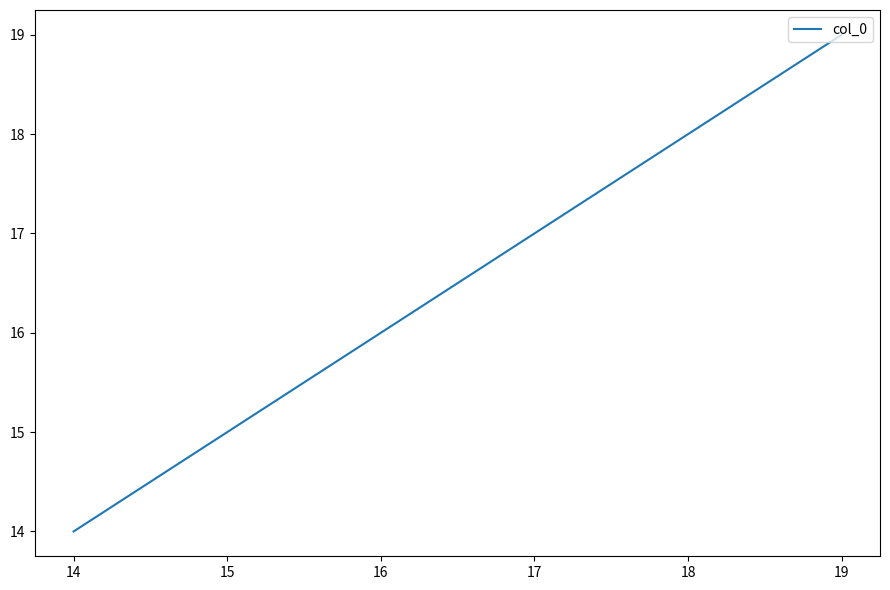

What is the change in value from 14 to 15?

+1